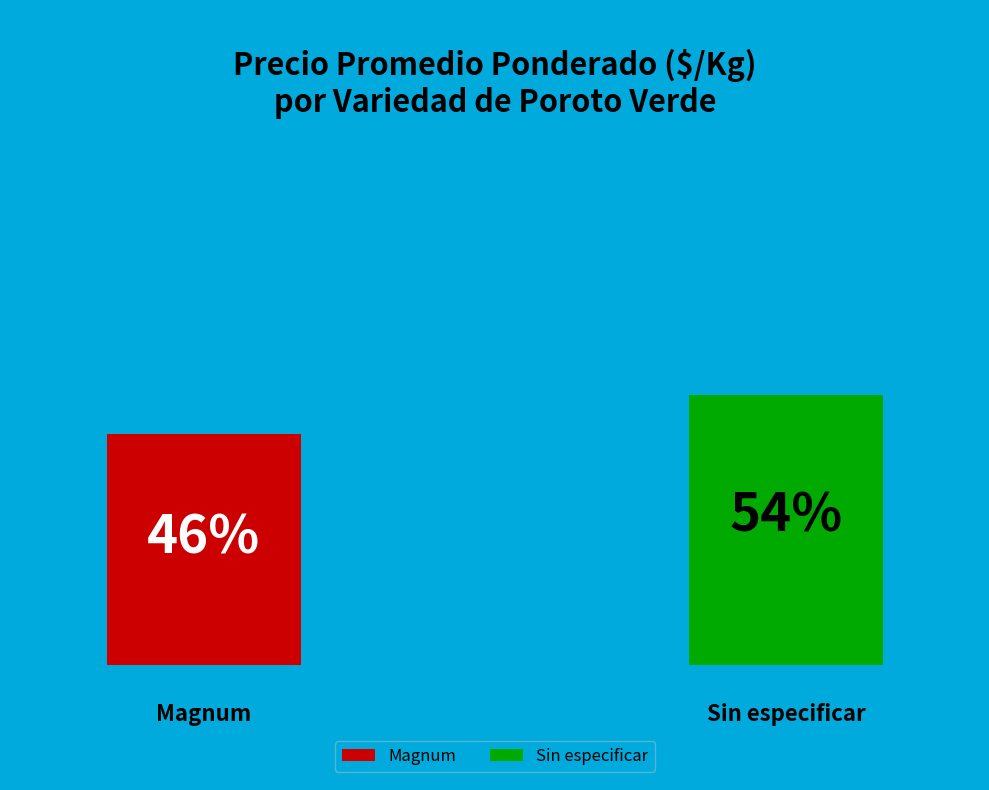

Which slice is the largest?

Sin especificar